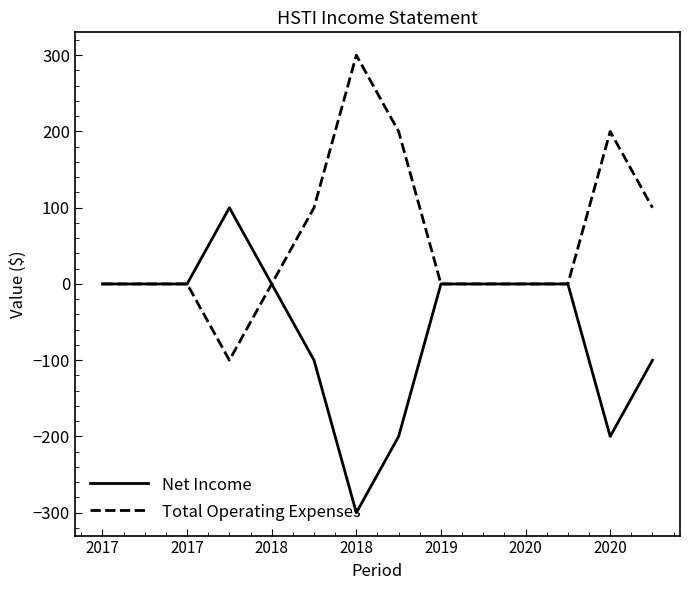

Which series has the largest total across all categories?

Total Operating Expenses